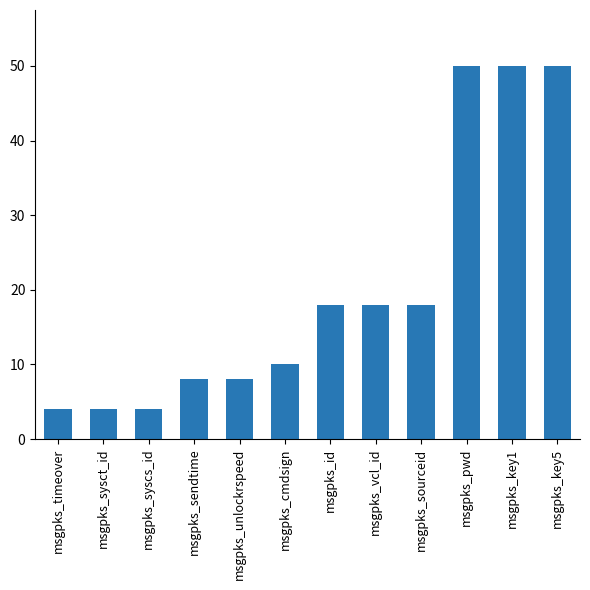

What is the change in value from msgpks_sysct_id to msgpks_sourceid?

+14